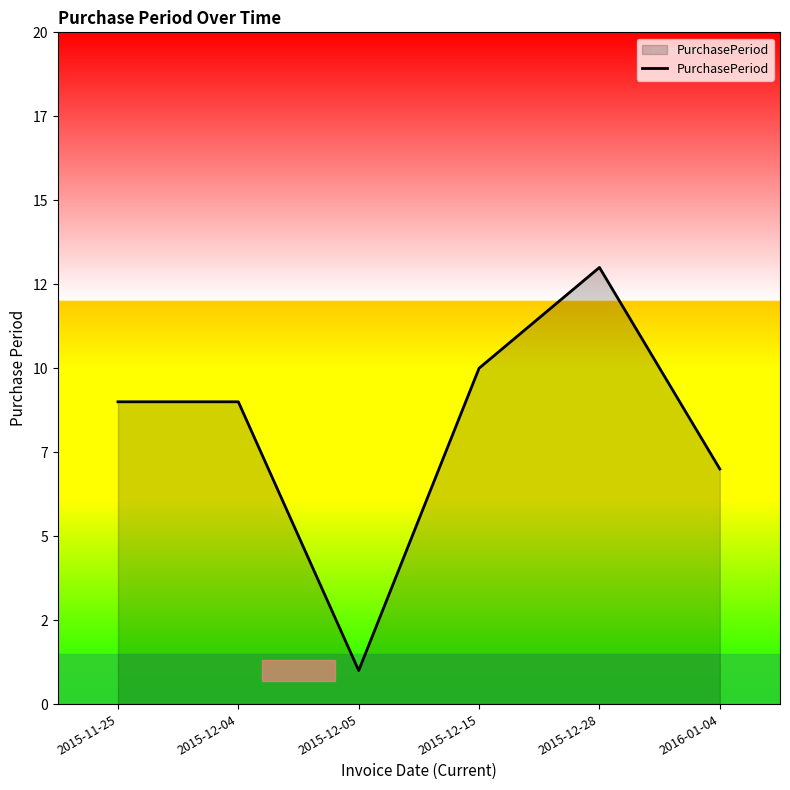

List the labels in order of value, smallest first.

2015-12-05, 2016-01-04, 2015-11-25, 2015-12-04, 2015-12-15, 2015-12-28